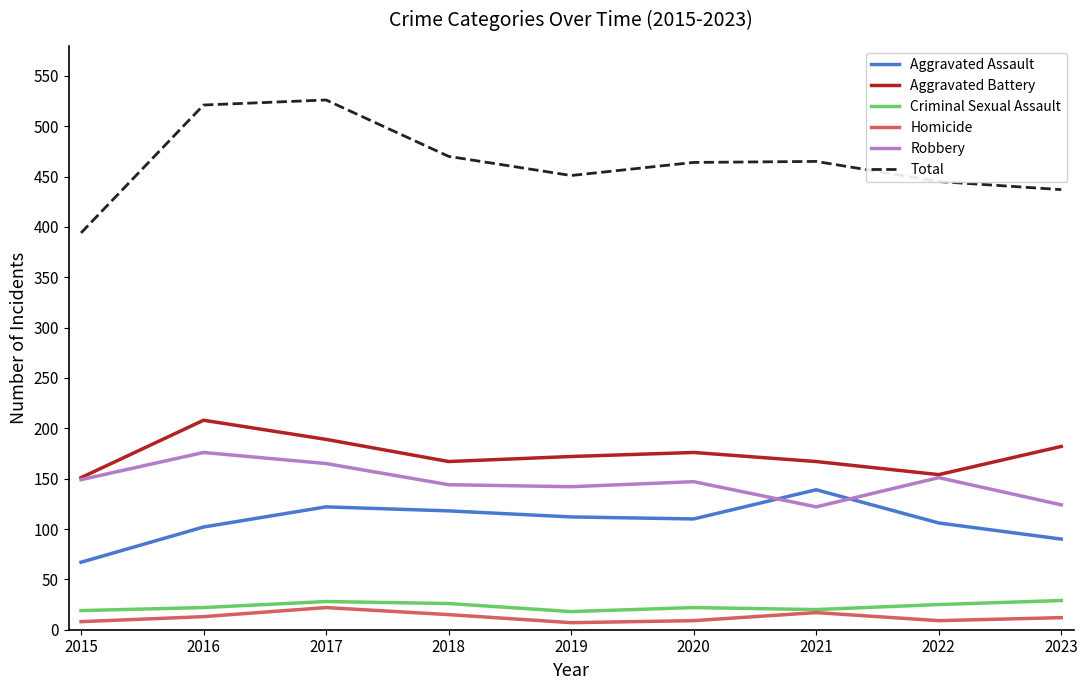

What is the highest value of the Aggravated Battery series?

208